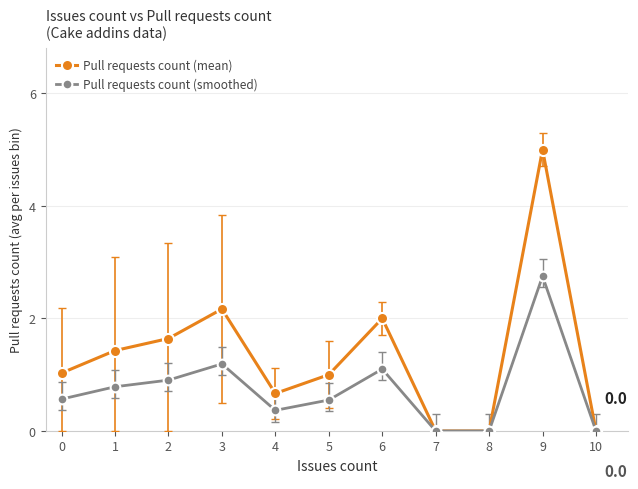

What is the value of the Pull requests count (smoothed) point at the 3rd from the left?

0.9